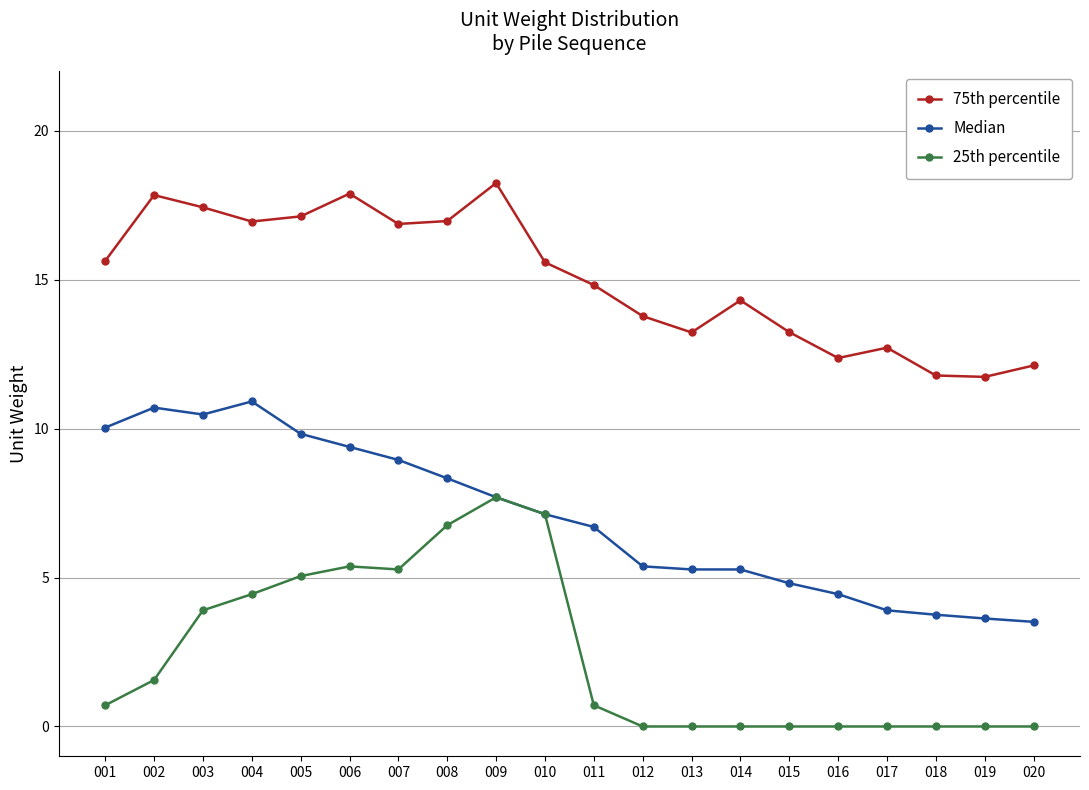

True or false: 25th percentile has a value of 1.6 at 002.

True